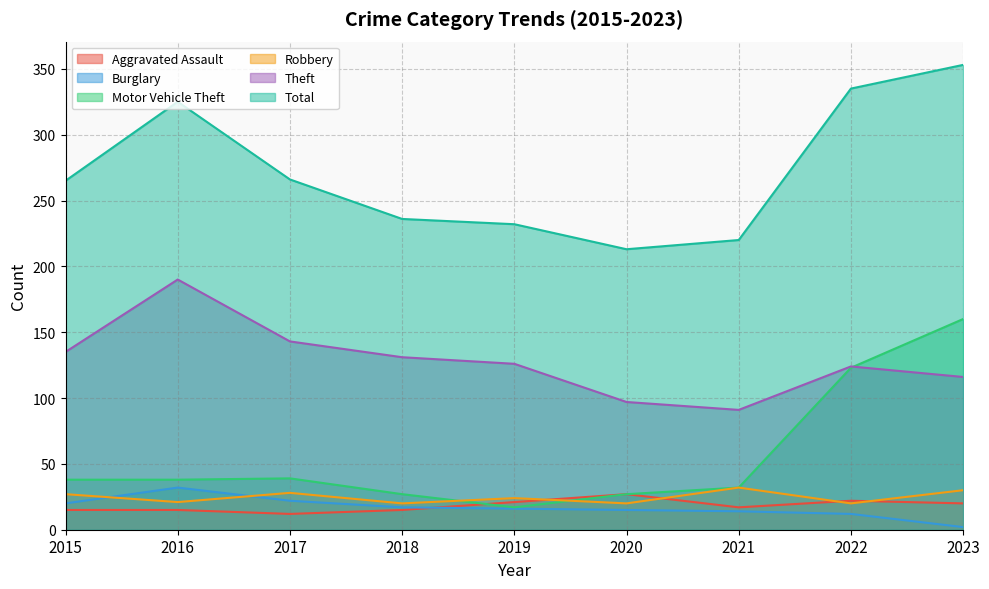

Reading left to right, extract all data points from this chart.

Aggravated Assault: 2015=15	2016=15	2017=12	2018=15	2019=21	2020=27	2021=17	2022=22	2023=20
Burglary: 2015=20	2016=32	2017=22	2018=17	2019=16	2020=15	2021=14	2022=12	2023=2
Motor Vehicle Theft: 2015=38	2016=38	2017=39	2018=27	2019=17	2020=27	2021=32	2022=123	2023=160
Robbery: 2015=27	2016=21	2017=28	2018=20	2019=24	2020=20	2021=32	2022=20	2023=30
Theft: 2015=135	2016=190	2017=143	2018=131	2019=126	2020=97	2021=91	2022=124	2023=116
Total: 2015=265	2016=325	2017=266	2018=236	2019=232	2020=213	2021=220	2022=335	2023=353